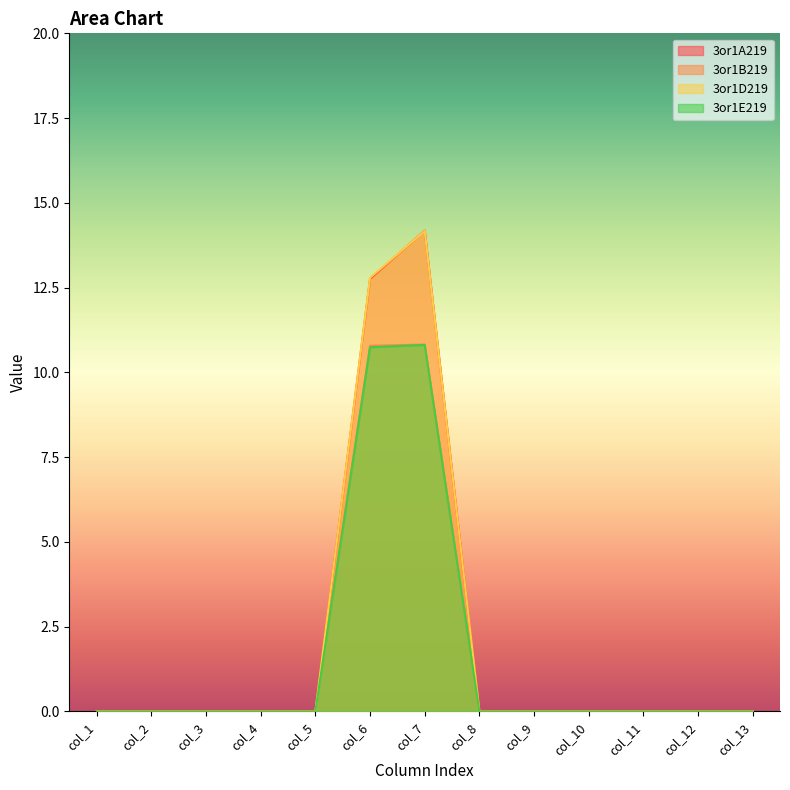

How many interior local peaks does the 3or1D219 series have?

1